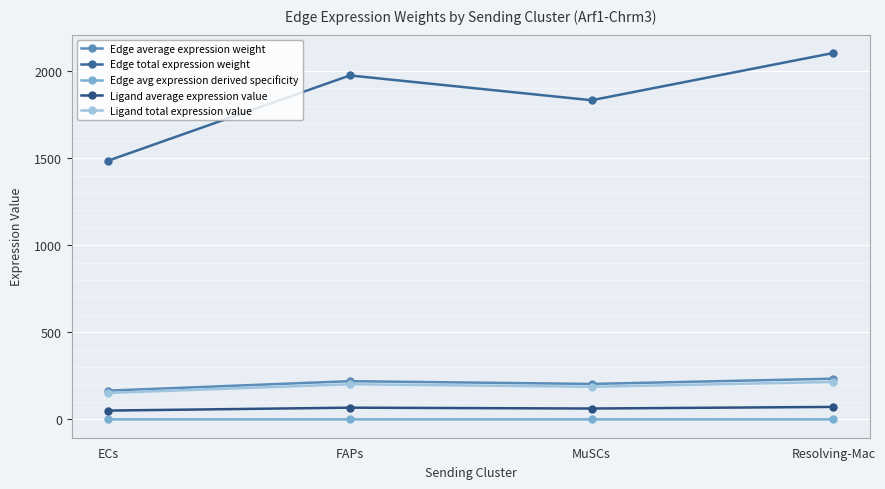

Between FAPs and ECs, which is larger?

FAPs